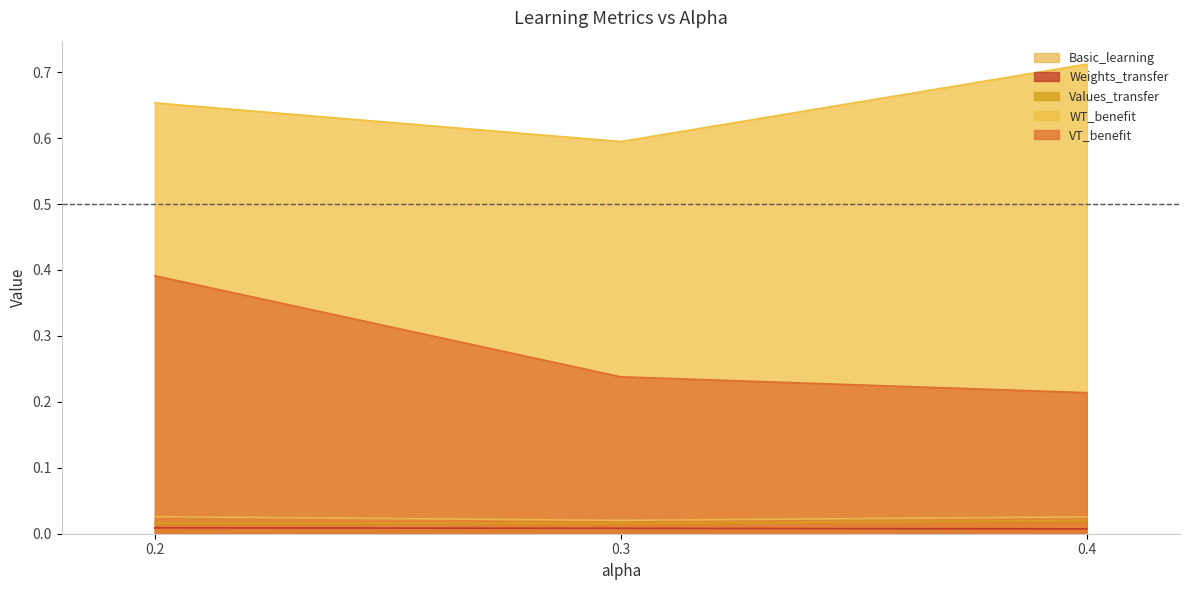

How many lines are shown in the chart?

5